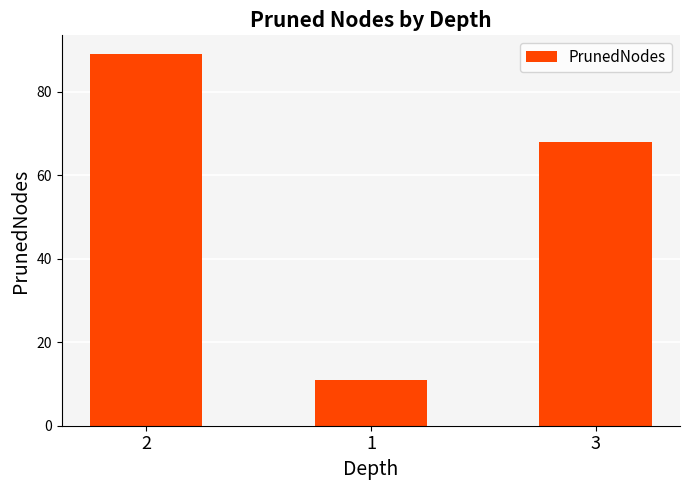

Rank the categories by value from lowest to highest.

1, 3, 2